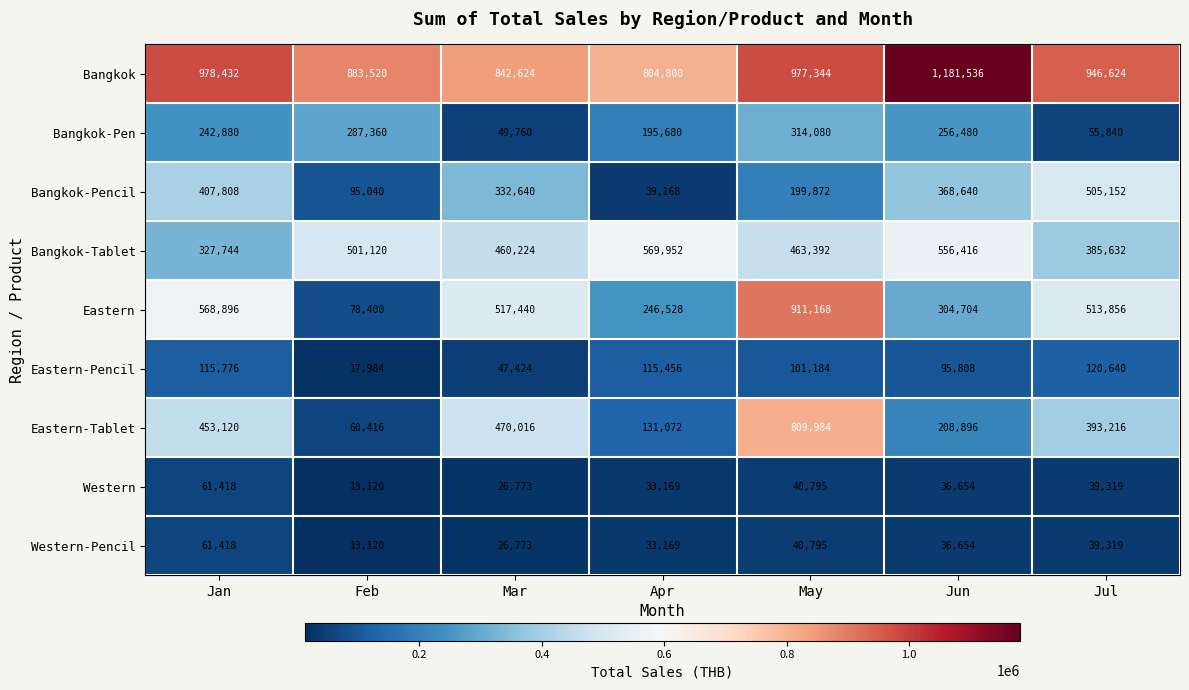

What is the greatest value displayed?

1181536